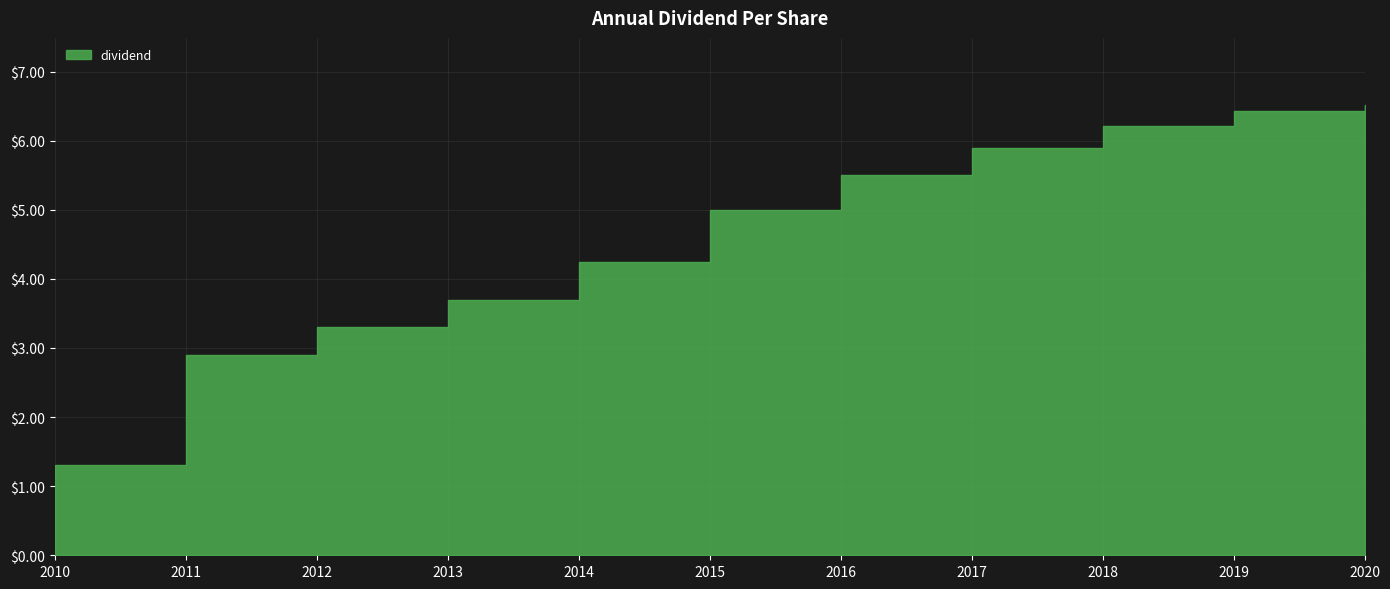

List the labels in order of value, largest first.

2020, 2019, 2018, 2017, 2016, 2015, 2014, 2013, 2012, 2011, 2010